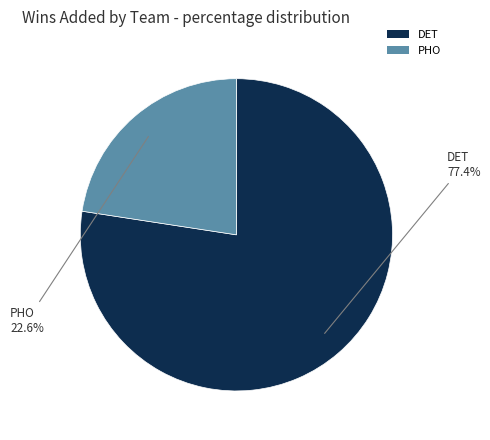

Between PHO and DET, which is larger?

DET